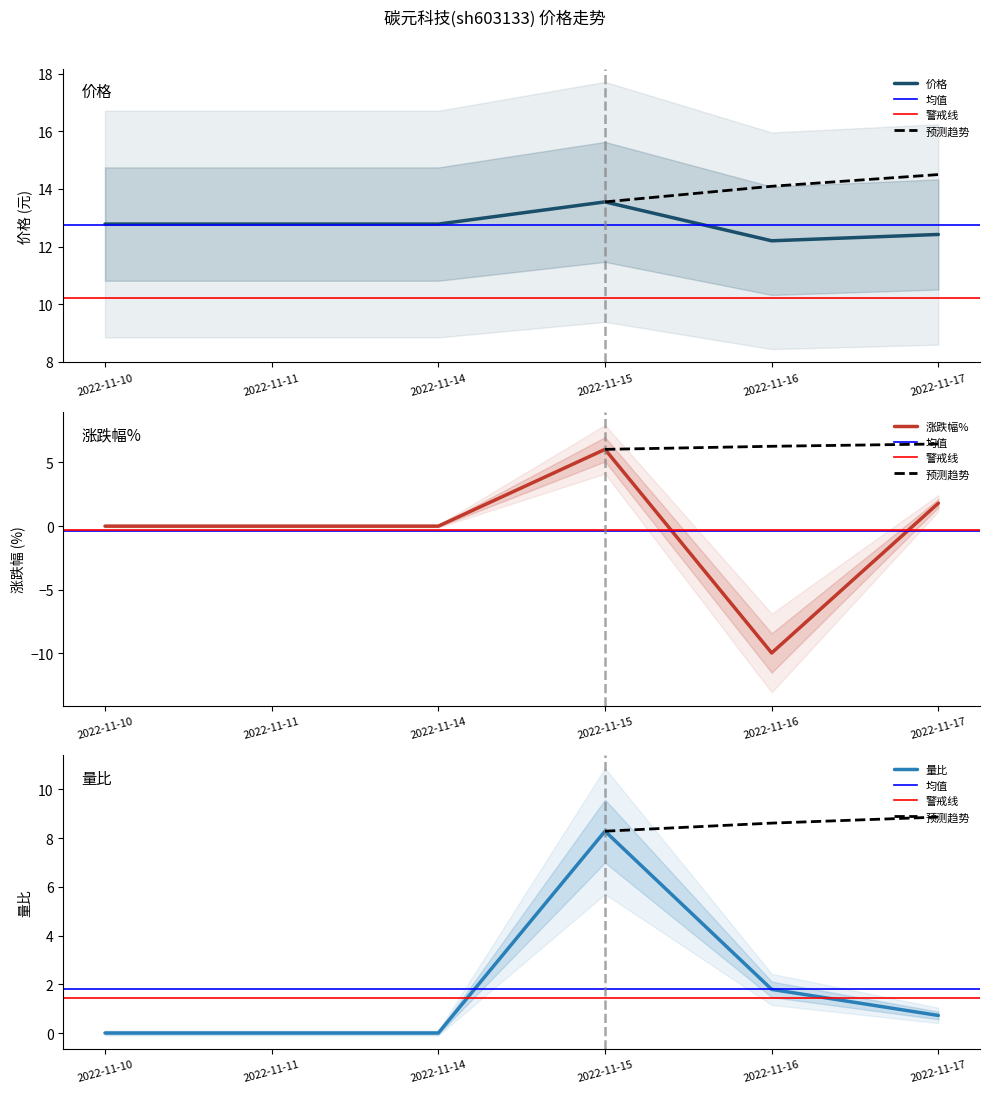

True or false: 价格 and 涨跌幅% cross at least once.

False